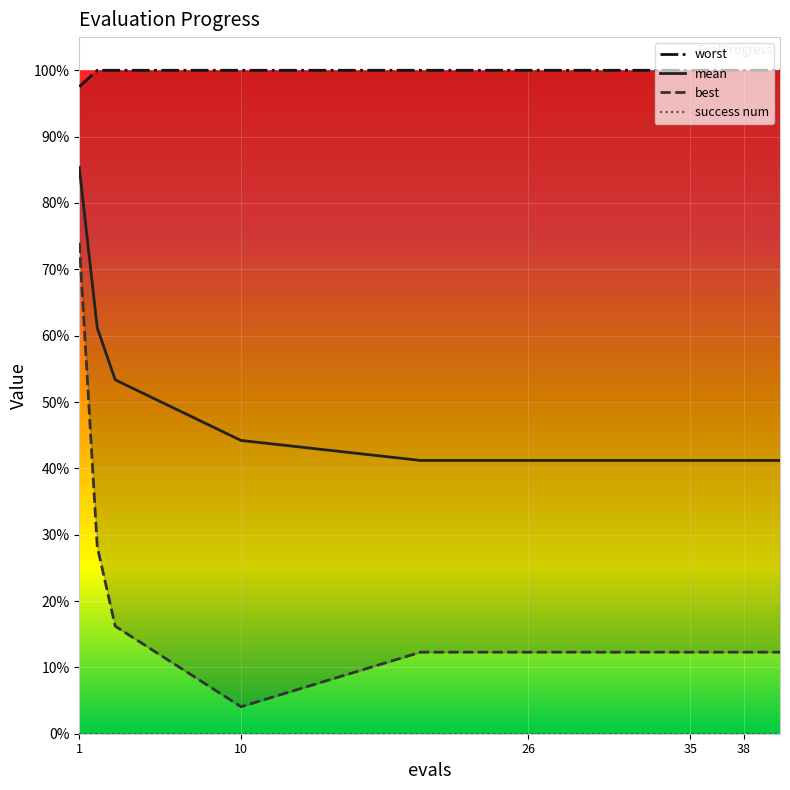

Reading left to right, extract all data points from this chart.

mean: 1=3.4	2=2.4	3=2.1	10=1.8	20=1.6	25=1.6	26=1.6	30=1.6	31=1.6	35=1.6	36=1.6	37=1.6	38=1.6	39=1.6	40=1.6
best: 1=3.0	2=1.1	3=0.6	10=0.2	20=0.5	25=0.5	26=0.5	30=0.5	31=0.5	35=0.5	36=0.5	37=0.5	38=0.5	39=0.5	40=0.5
worst: 1=3.9	2=4.0	3=4.0	10=4.0	20=4.0	25=4.0	26=4.0	30=4.0	31=4.0	35=4.0	36=4.0	37=4.0	38=4.0	39=4.0	40=4.0